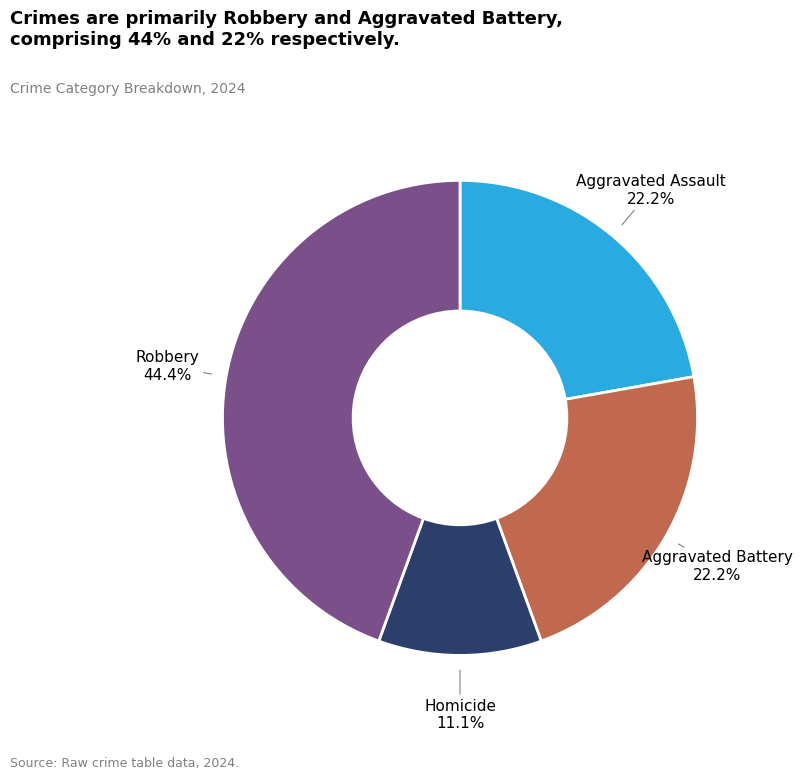

Does any single category account for the majority?

No